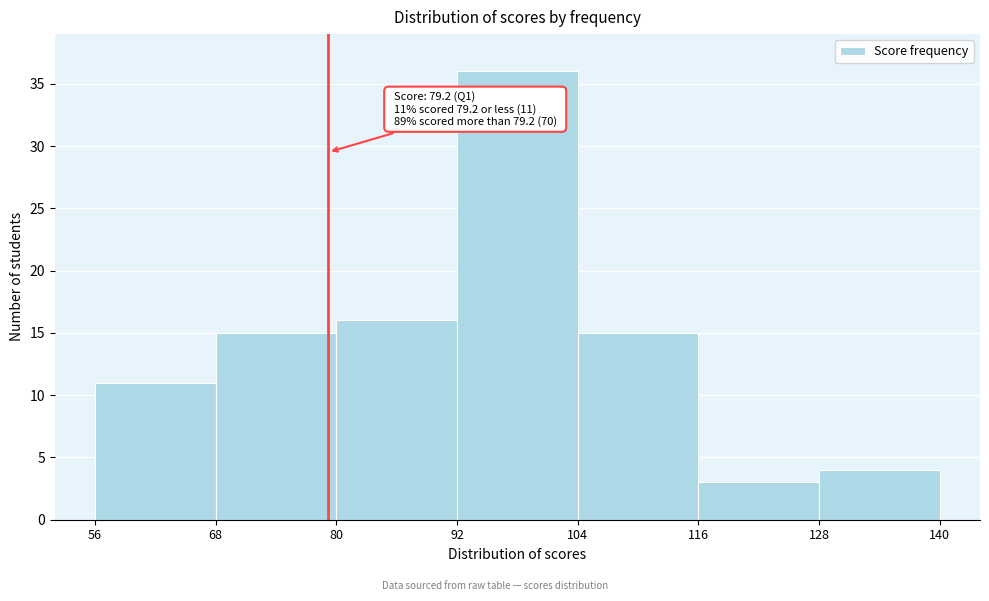

Over which range of the x-axis is the bar tallest?

92 to 104